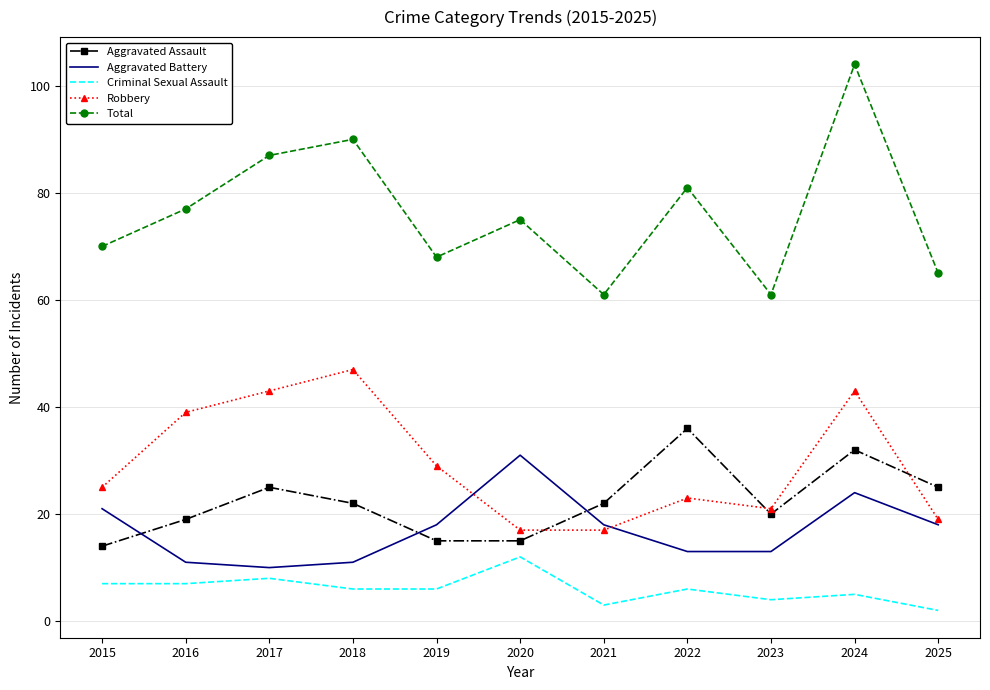

Reading left to right, extract all data points from this chart.

Aggravated Assault: 14	19	25	22	15	15	22	36	20	32	25
Aggravated Battery: 21	11	10	11	18	31	18	13	13	24	18
Criminal Sexual Assault: 7	7	8	6	6	12	3	6	4	5	2
Robbery: 25	39	43	47	29	17	17	23	21	43	19
Total: 70	77	87	90	68	75	61	81	61	104	65